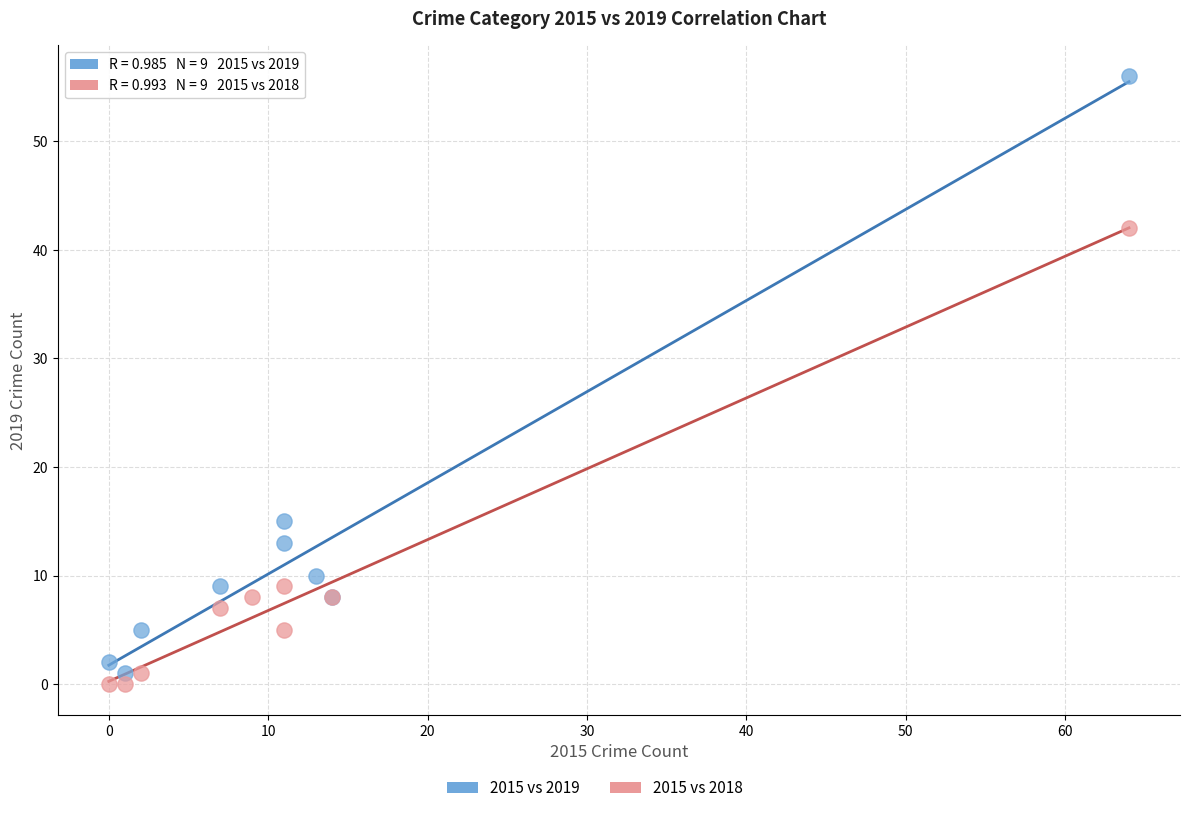

Which series contains the highest Y value?

2015 vs 2019